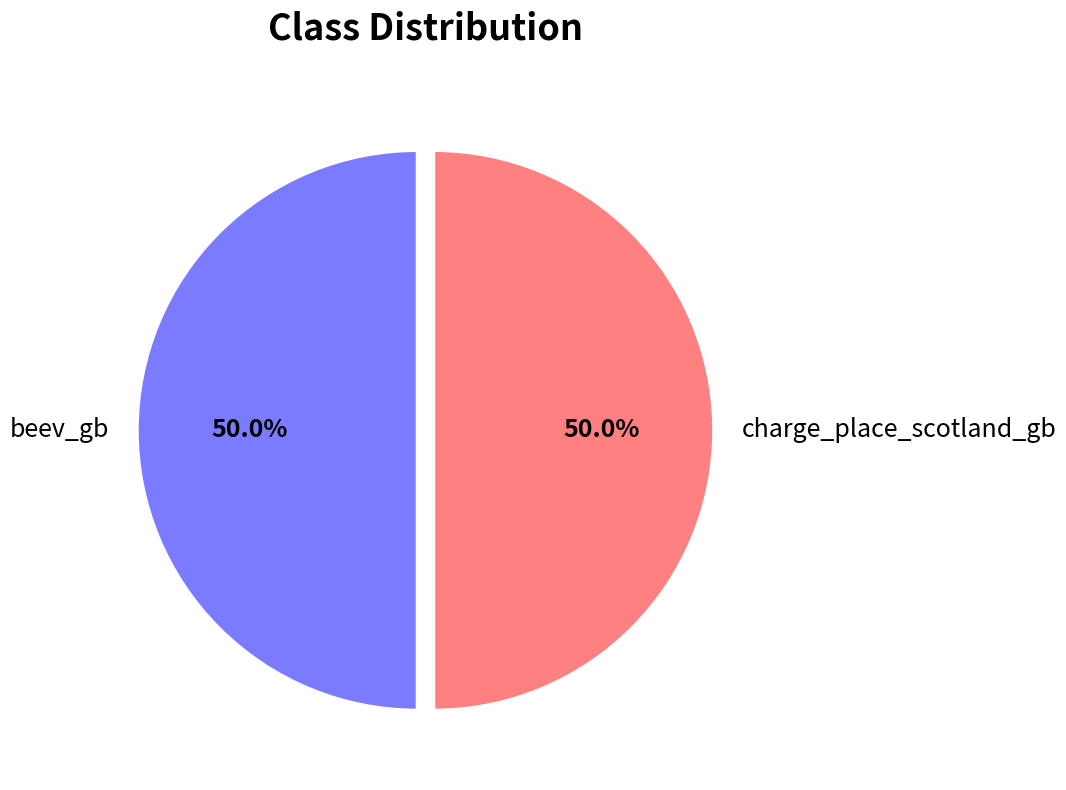

What is the ratio of the value at beev_gb to the value at charge_place_scotland_gb?

1.0